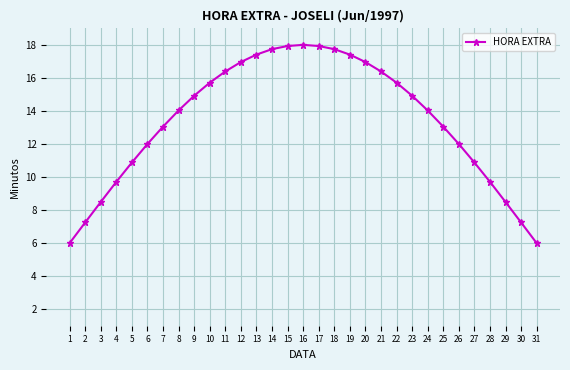

What is the ratio of the value at 22 to the value at 28?

1.6